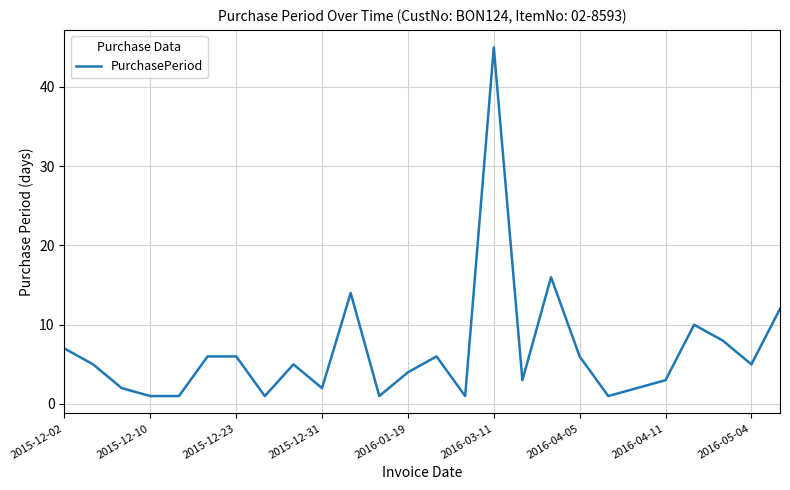

Does the chart have visible grid lines?

Yes